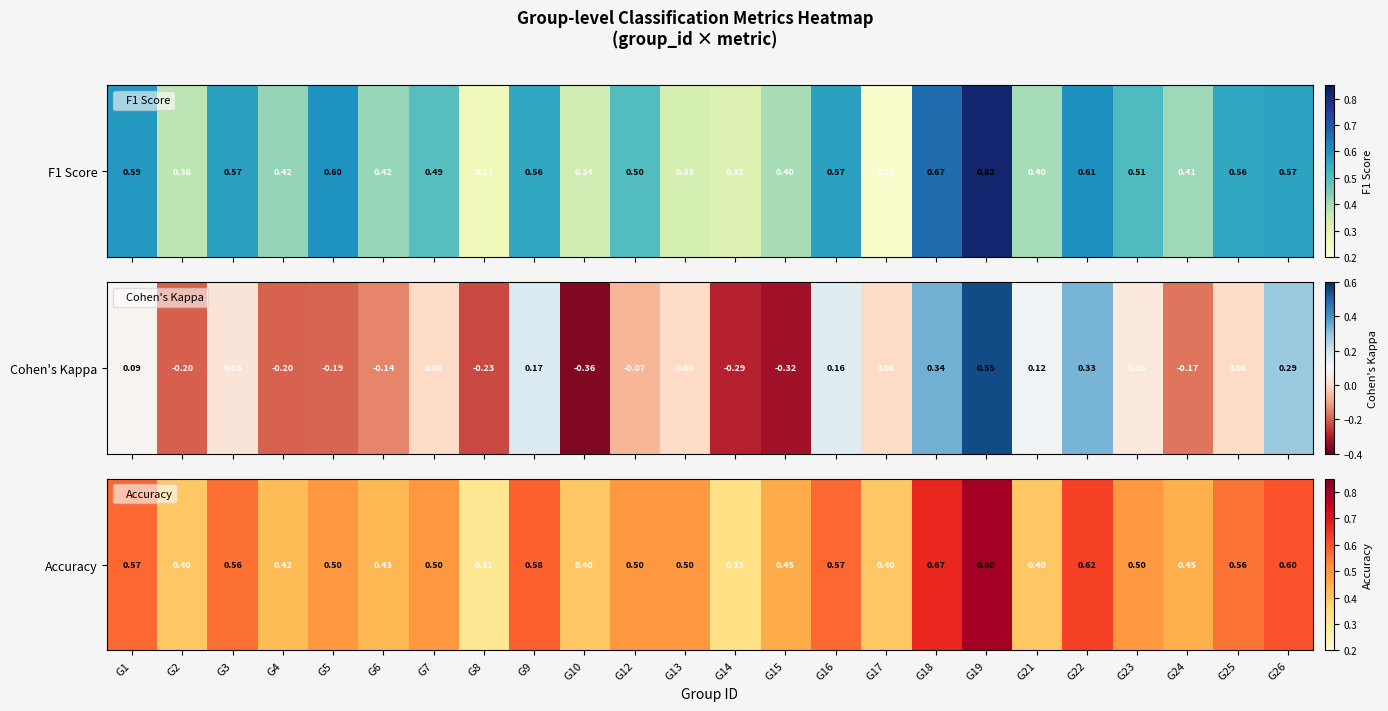

Which label corresponds to the largest value in the chart?

G19